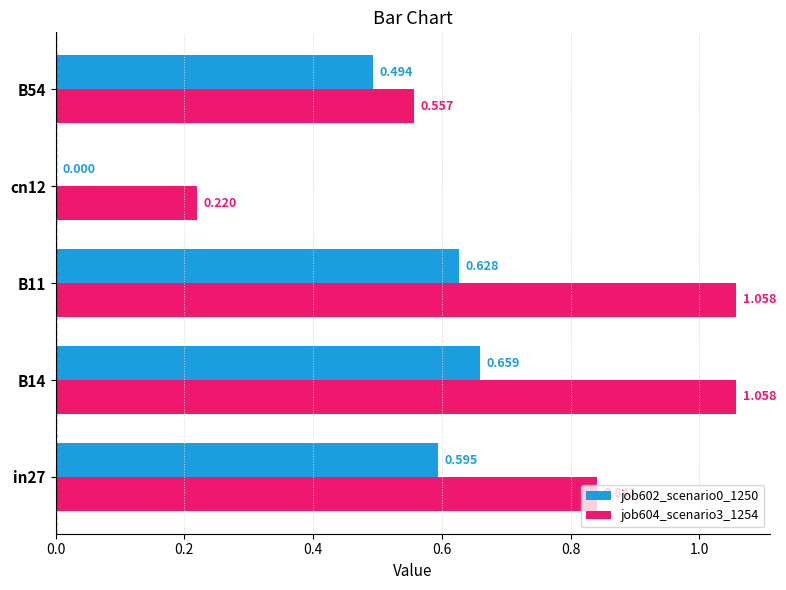

Is the value of job604_scenario3_1254 at cn12 greater than the value of job602_scenario0_1250 at B14?

No